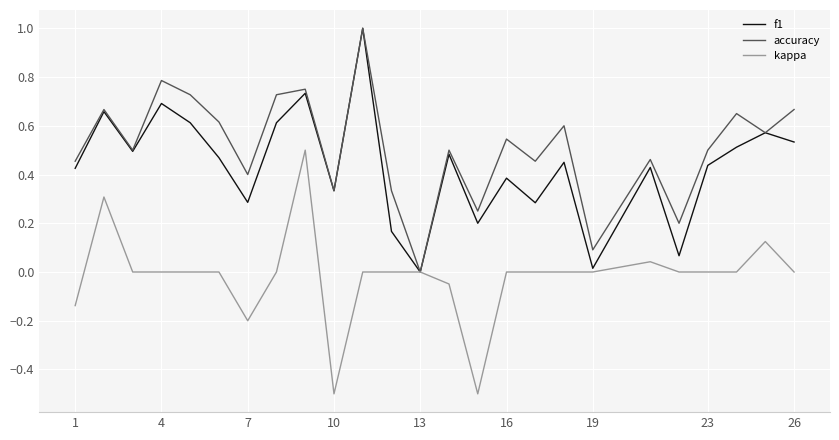

Is this an area chart (filled region under the line)?

No